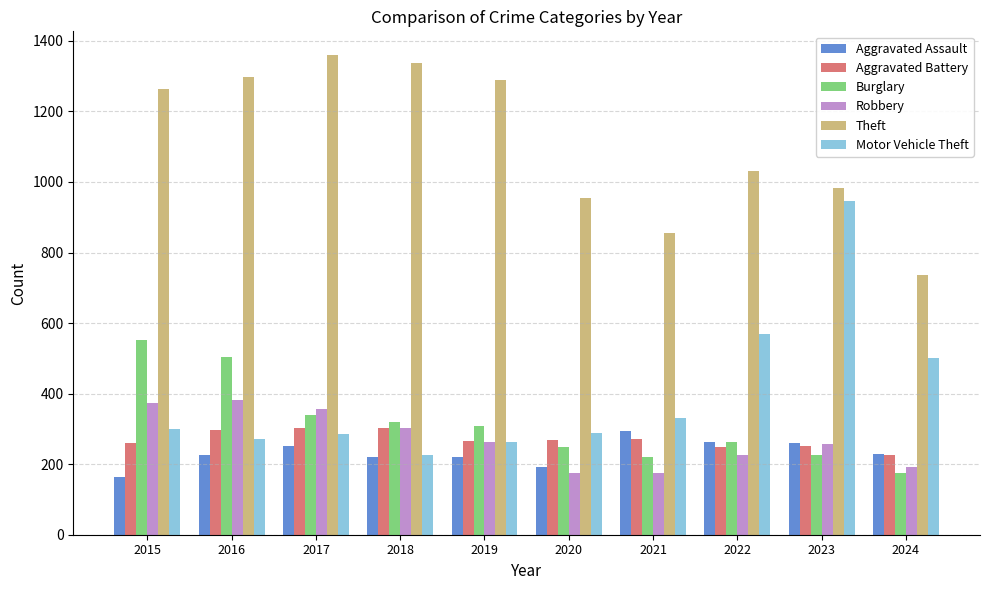

What is the average value of the Motor Vehicle Theft series?

398